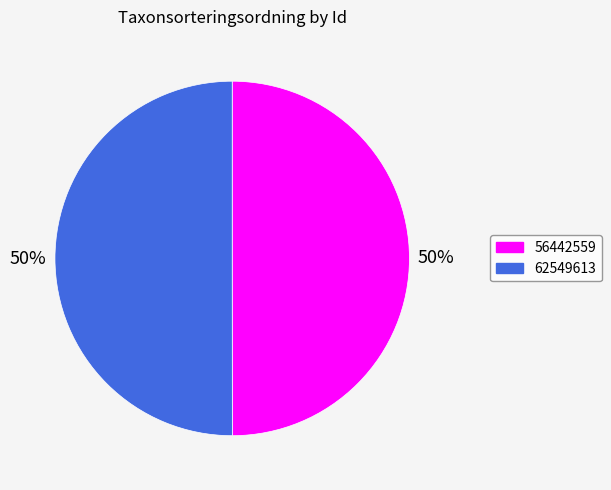

Is the sum of 56442559 and 62549613 greater than half?

Yes